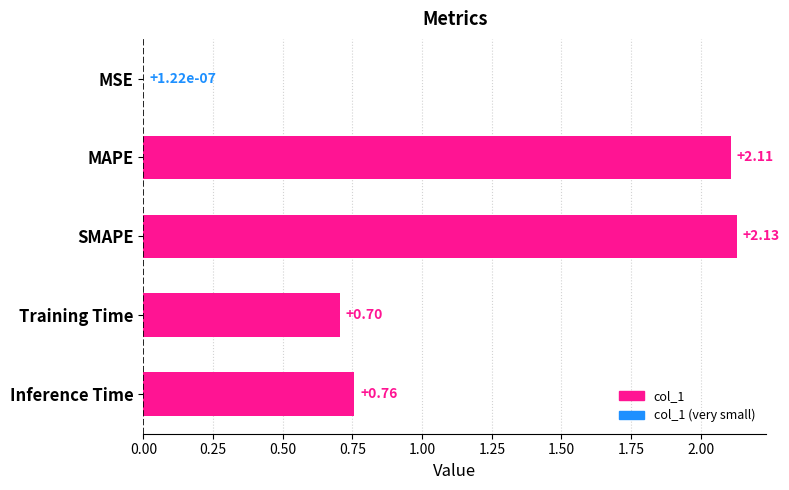

At which label is the value closest to 1?

Inference Time